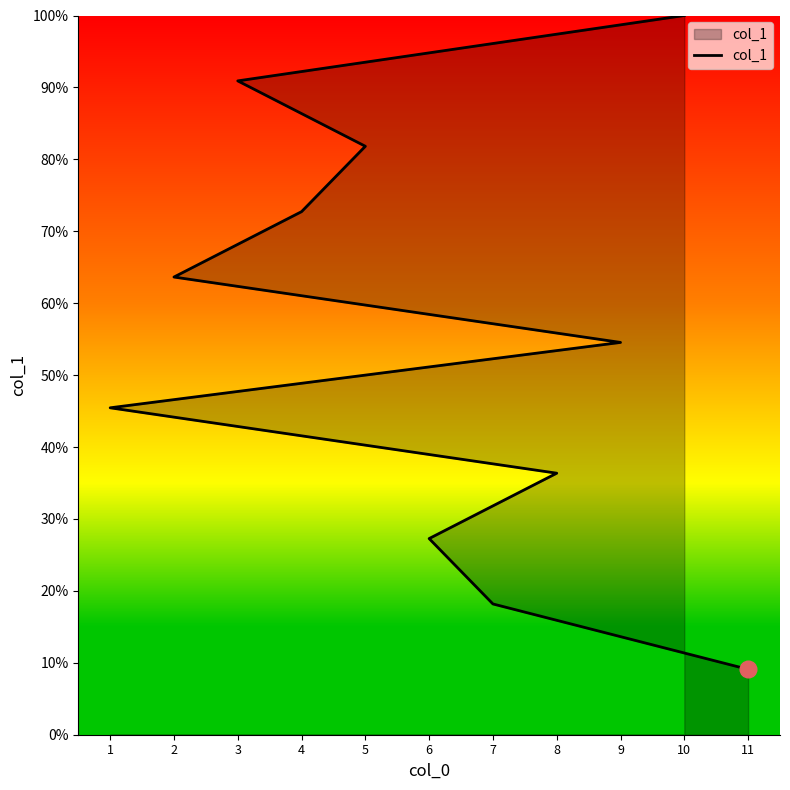

The value at 6 is 3. True or false?

True